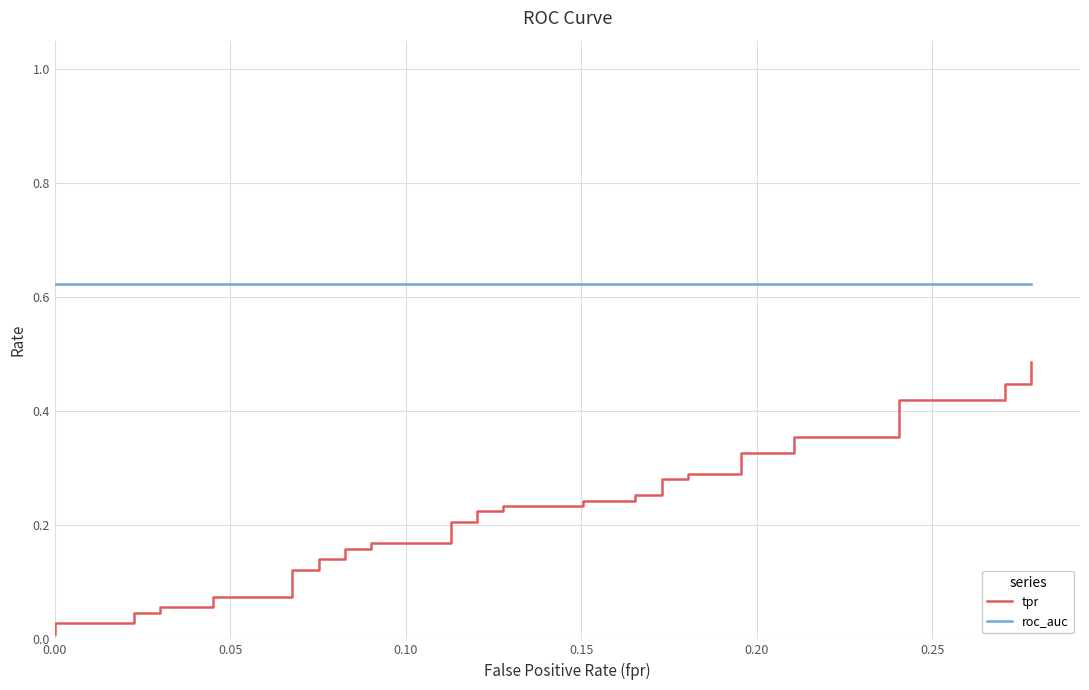

At how many categories does at least one series exceed 0?

40